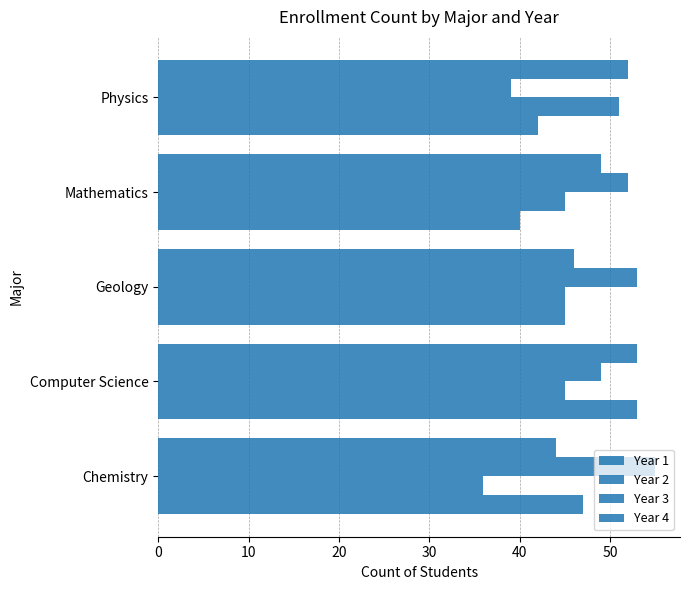

How many data points in Year 1 are less than 45?

2